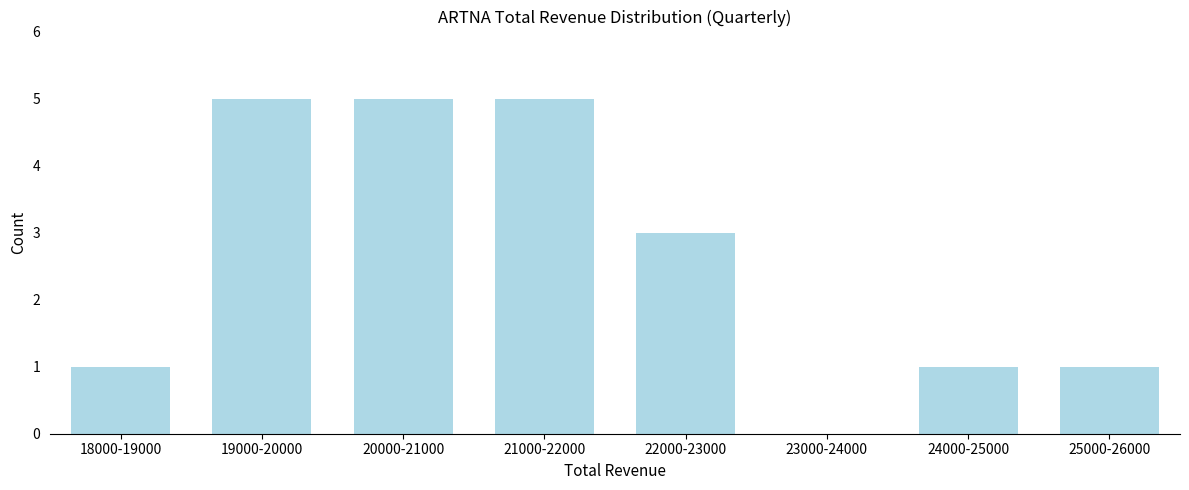

Reading left to right, extract all data points from this chart.

18000-19000=1	19000-20000=5	20000-21000=5	21000-22000=5	22000-23000=3	23000-24000=0	24000-25000=1	25000-26000=1